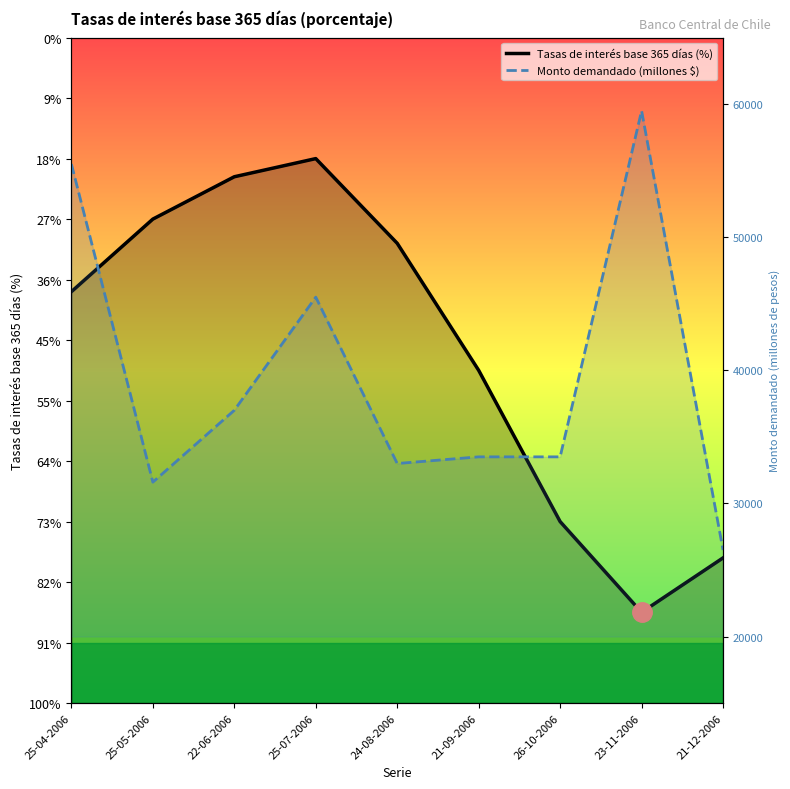

How many lines are shown in the chart?

2